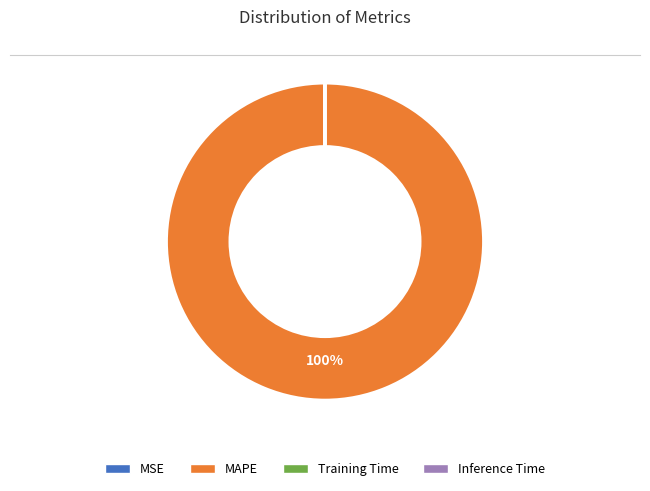

To the nearest percent, what is the average slice percentage?

25%